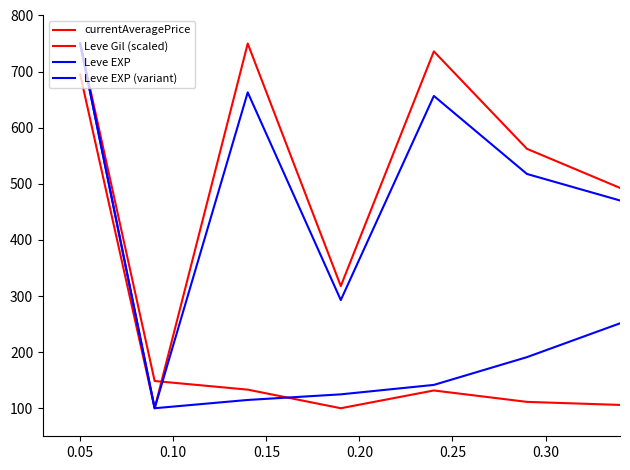

Reading right to left, what are all the values shown in this chart?

currentAveragePrice: 105.9	111.3	131.6	100.0	133.1	148.5	750.0
Leve Gil (scaled): 492.7	562.4	736.0	317.7	750.0	100.0	694.8
Leve EXP: 251.3	191.1	141.6	124.7	114.7	100.0	750.0
Leve EXP (variant): 470.3	517.6	656.6	292.8	663.0	100.0	750.0